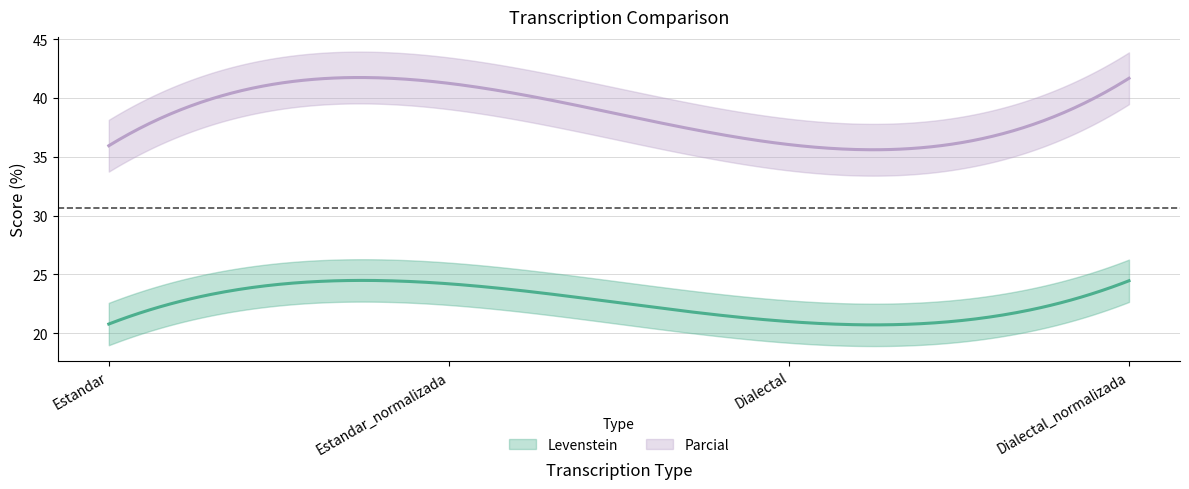

Reading right to left, list all the values displayed in this chart.

Levenstein: Dialectal_normalizada=24.5	Dialectal=21.0	Estandar_normalizada=24.2	Estandar=20.8
Parcial: Dialectal_normalizada=41.7	Dialectal=36.0	Estandar_normalizada=41.2	Estandar=35.9